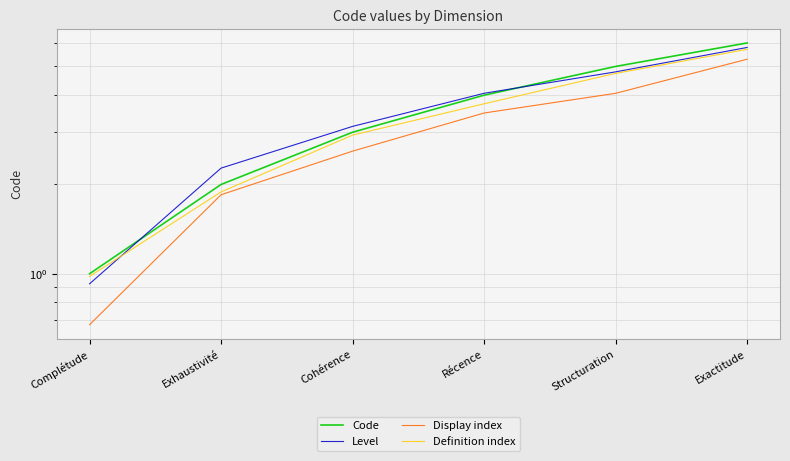

What is the lowest value of the Level series?

0.9